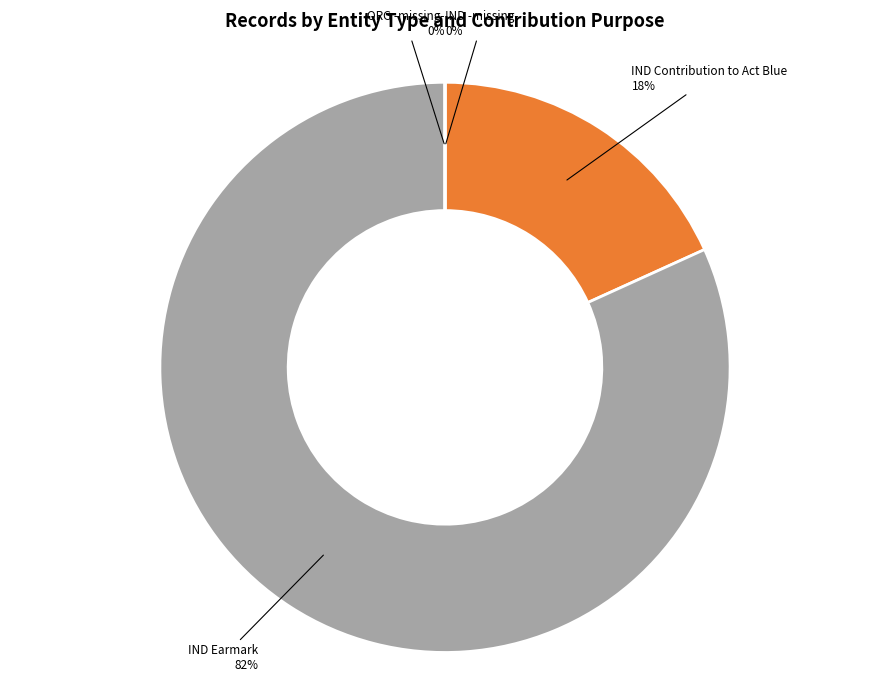

Does any single category account for the majority?

Yes